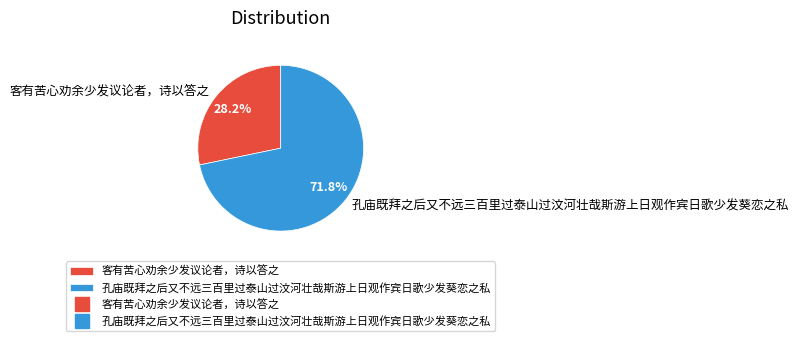

To the nearest percent, what percentage of the pie is 客有苦心劝余少发议论者，诗以答之?

28%